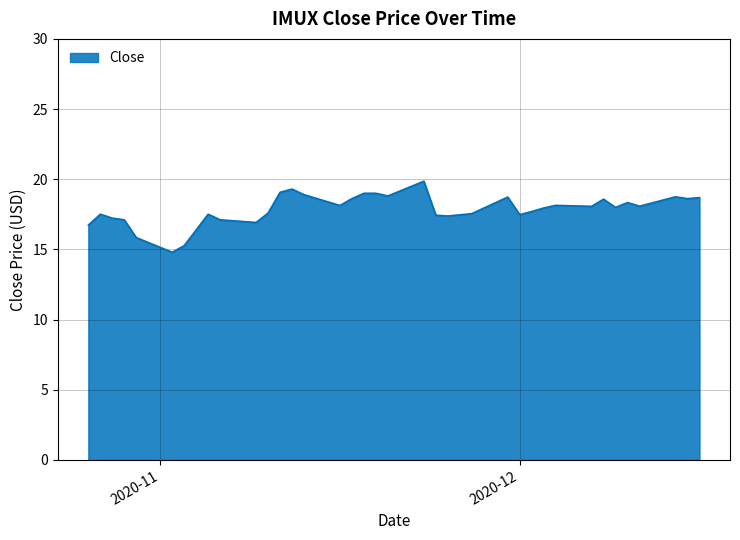

What is the difference between the maximum and minimum values?

5.1